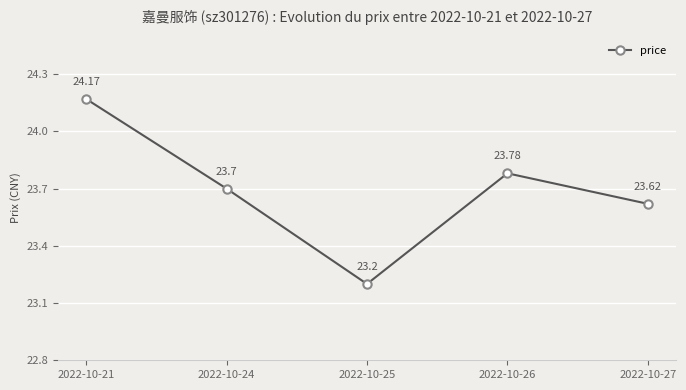

Rank the categories by value from lowest to highest.

2022-10-25, 2022-10-27, 2022-10-24, 2022-10-26, 2022-10-21